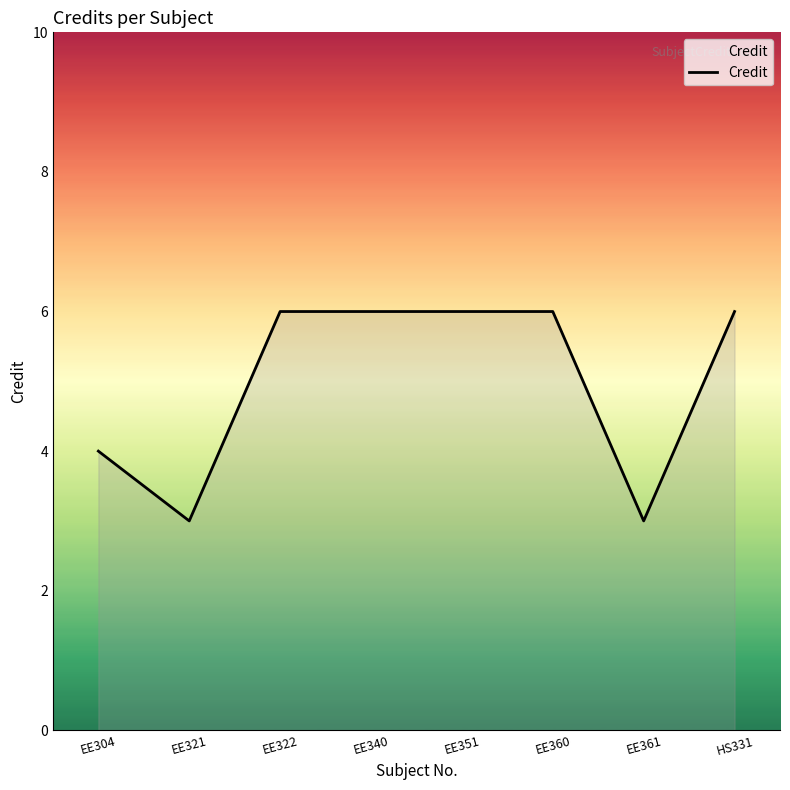

What is the maximum value shown in the chart?

6